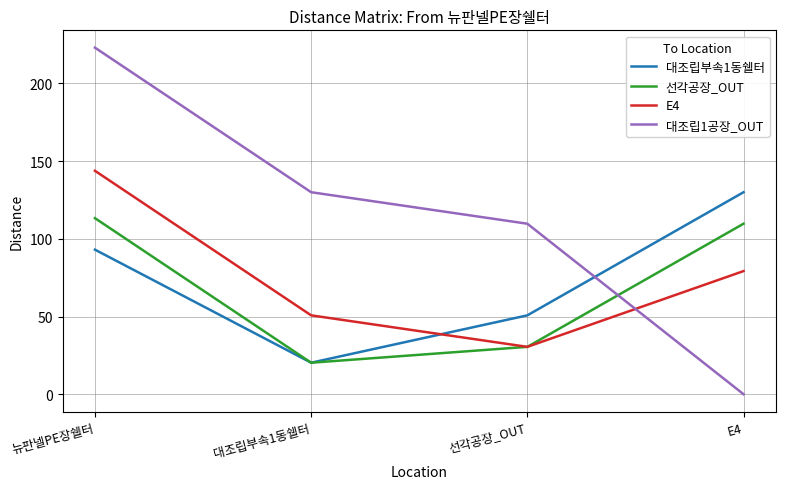

What is the difference between the highest and lowest values at 선각공장_OUT?

79.2